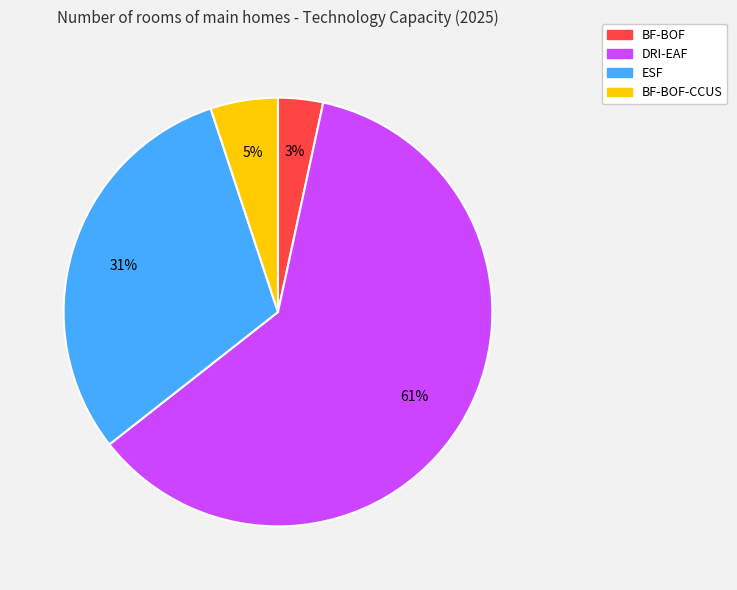

Is there a majority slice in this chart?

Yes